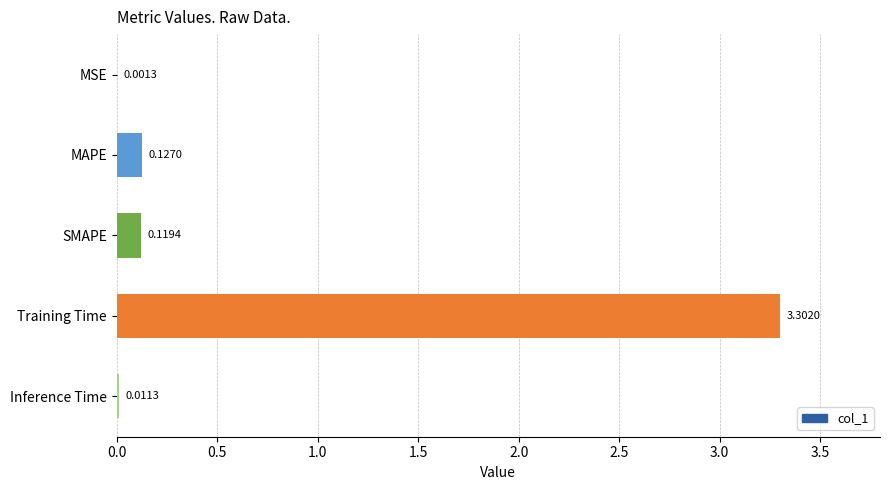

What is the maximum value shown in the chart?

3.3